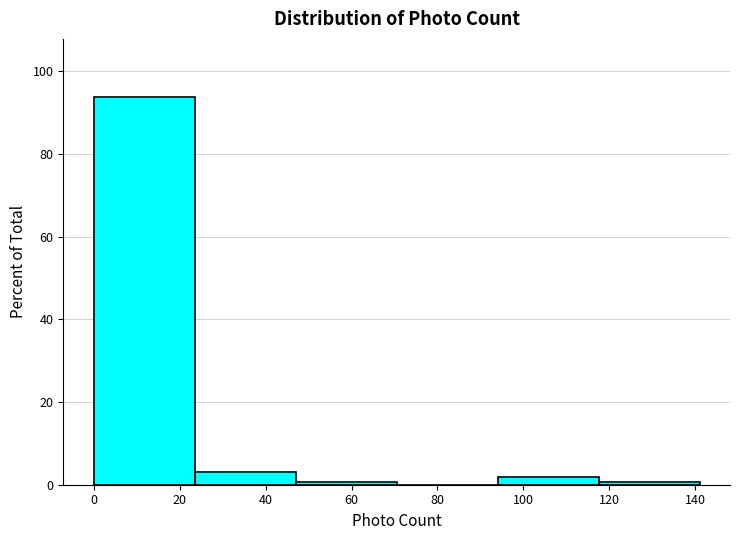

Over which range of the x-axis is the bar tallest?

0.0 to 23.5